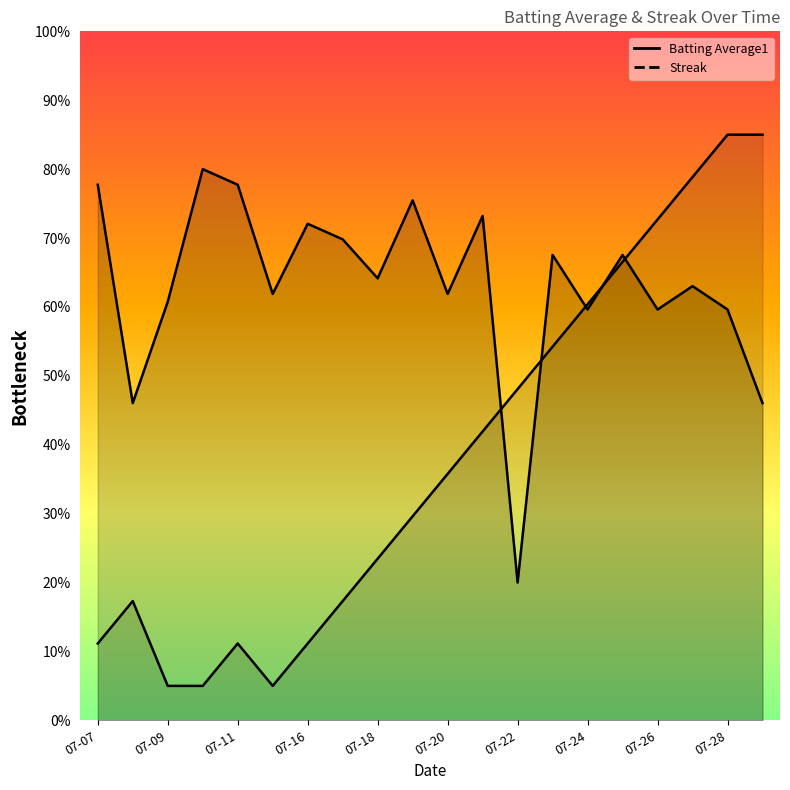

Rank the categories by Streak value from highest to lowest.

2010-07-28, 2010-07-29, 2010-07-27, 2010-07-26, 2010-07-25, 2010-07-24, 2010-07-23, 2010-07-22, 2010-07-21, 2010-07-20, 2010-07-19, 2010-07-18, 2010-07-08, 2010-07-17, 2010-07-07, 2010-07-11, 2010-07-16, 2010-07-09, 2010-07-10, 2010-07-15